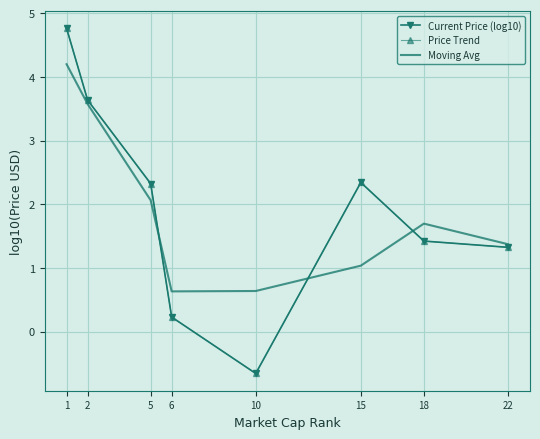

Reading left to right, what are all the values shown in this chart?

Current Price (log10): 4.8	3.6	2.3	0.2	-0.7	2.3	1.4	1.3
Price Trend: 4.8	3.6	2.3	0.2	-0.7	2.3	1.4	1.3
Moving Avg: 4.2	3.6	2.1	0.6	0.6	1.0	1.7	1.4